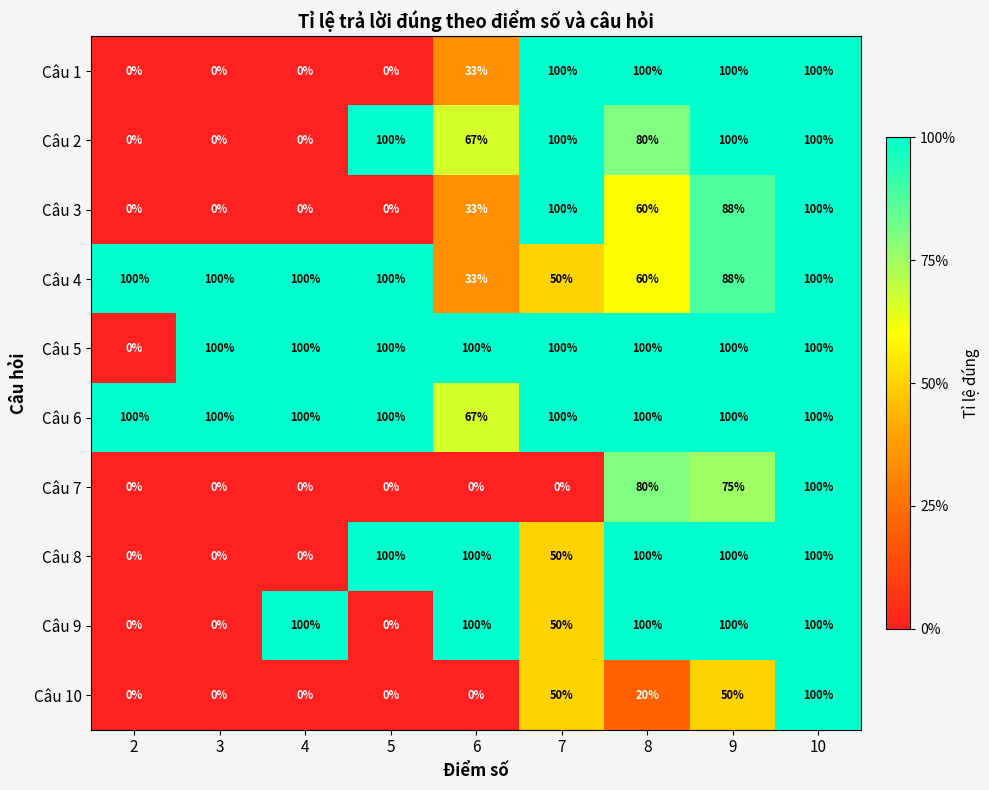

Where is Câu 3 nearest to the value 50?

8